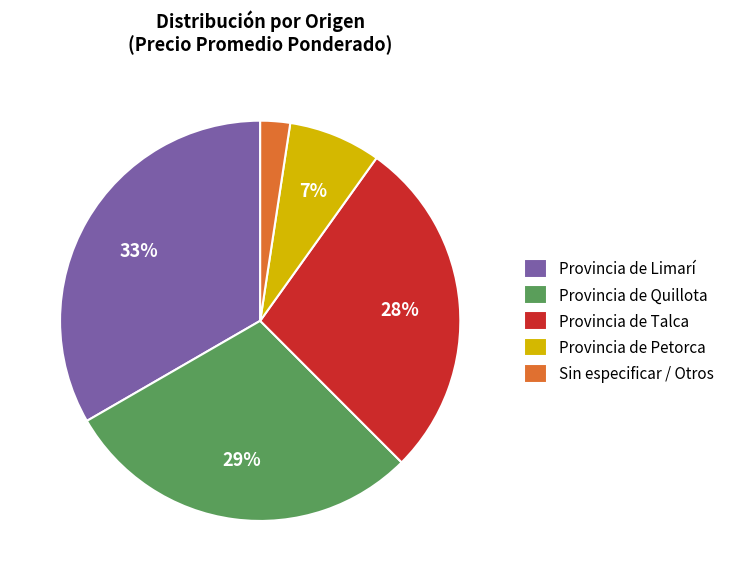

Do Provincia de Petorca and Provincia de Talca together represent more than half of the pie?

No